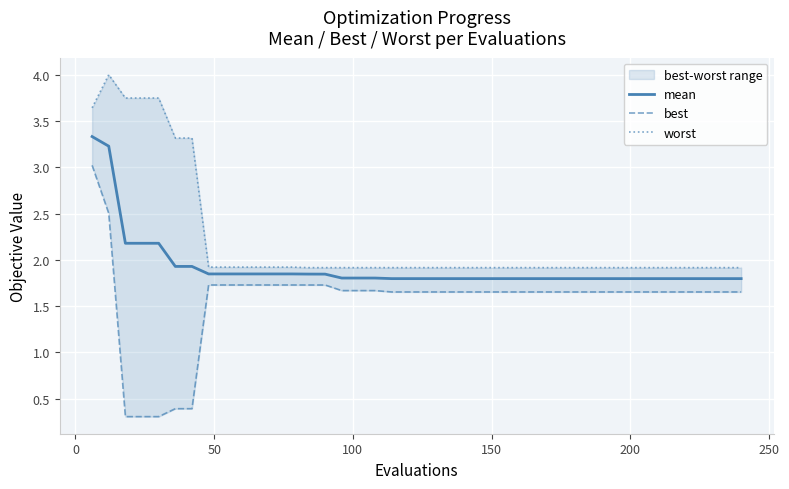

Reading left to right, what are all the values shown in this chart?

mean: 3.3	3.2	2.2	2.2	2.2	1.9	1.9	1.8	1.8	1.8	1.8	1.8	1.8	1.8	1.8	1.8	1.8	1.8	1.8	1.8	1.8	1.8	1.8	1.8	1.8	1.8	1.8	1.8	1.8	1.8	1.8	1.8	1.8	1.8	1.8	1.8	1.8	1.8	1.8	1.8
best: 3.0	2.5	0.3	0.3	0.3	0.4	0.4	1.7	1.7	1.7	1.7	1.7	1.7	1.7	1.7	1.7	1.7	1.7	1.7	1.7	1.7	1.7	1.7	1.7	1.7	1.7	1.7	1.7	1.7	1.7	1.7	1.7	1.7	1.7	1.7	1.7	1.7	1.7	1.7	1.7
worst: 3.6	4.0	3.7	3.7	3.7	3.3	3.3	1.9	1.9	1.9	1.9	1.9	1.9	1.9	1.9	1.9	1.9	1.9	1.9	1.9	1.9	1.9	1.9	1.9	1.9	1.9	1.9	1.9	1.9	1.9	1.9	1.9	1.9	1.9	1.9	1.9	1.9	1.9	1.9	1.9